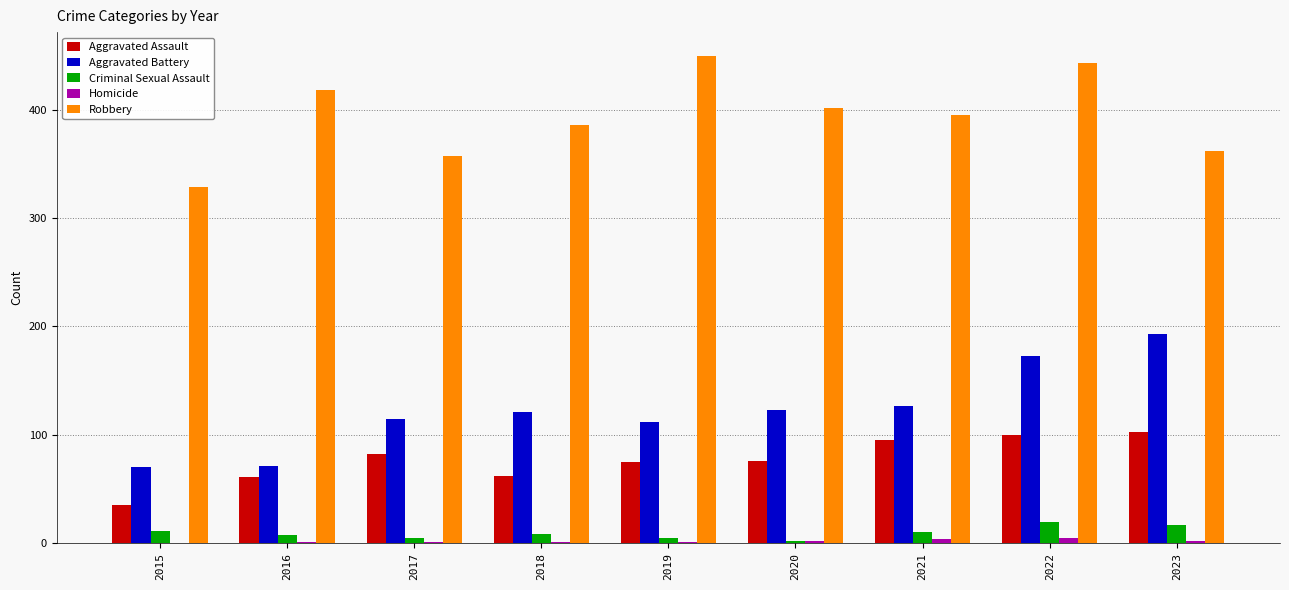

Is it true that Aggravated Battery equals 173 at 2022?

True